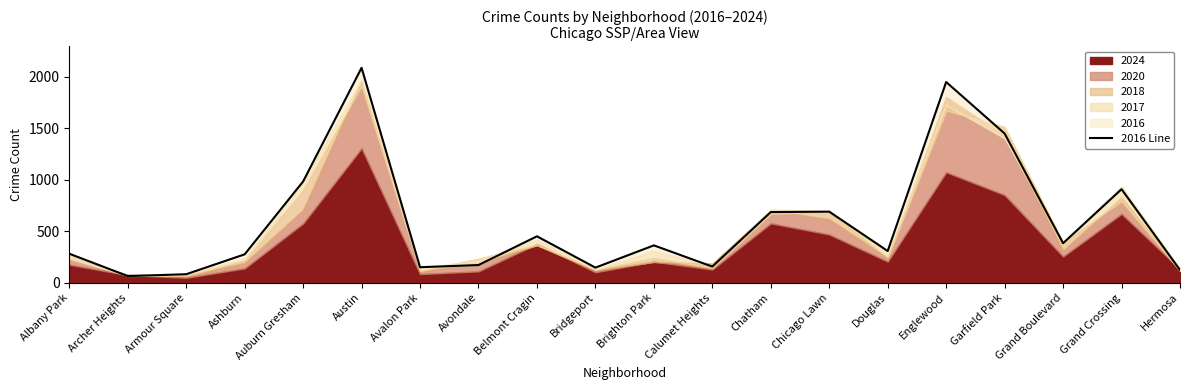

Where is the first local maximum?

Austin